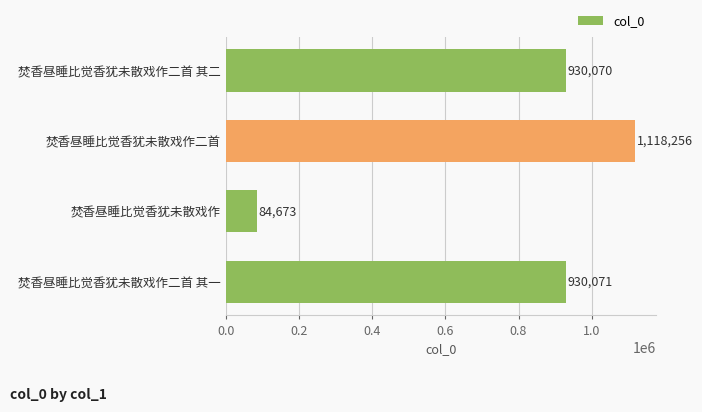

What is the ratio of the value at 焚香昼睡比觉香犹未散戏作二首 其二 to the value at 焚香昼睡比觉香犹未散戏作二首?

0.8